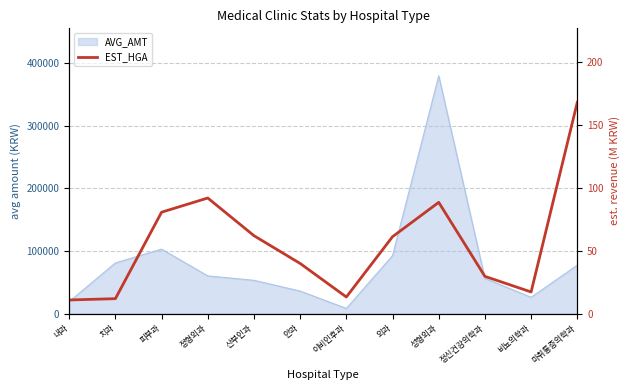

How many lines are shown in the chart?

1